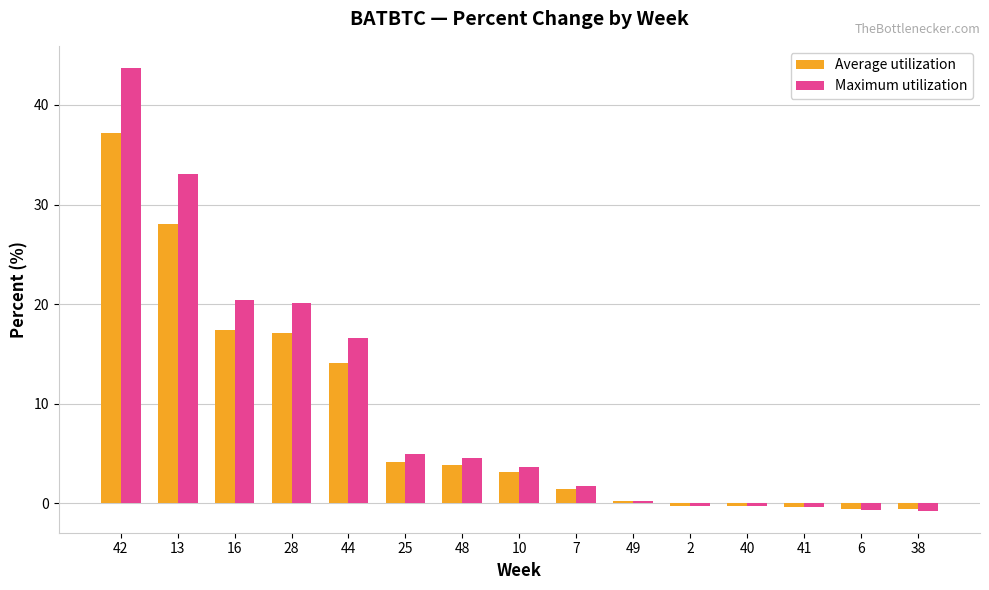

At which label does Maximum utilization reach its peak?

42